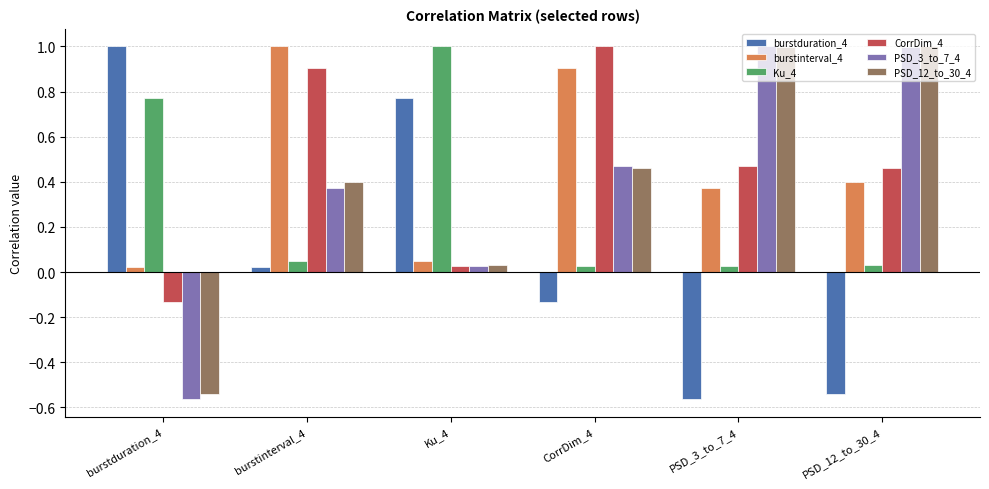

How many values in the PSD_12_to_30_4 series are below 0?

1